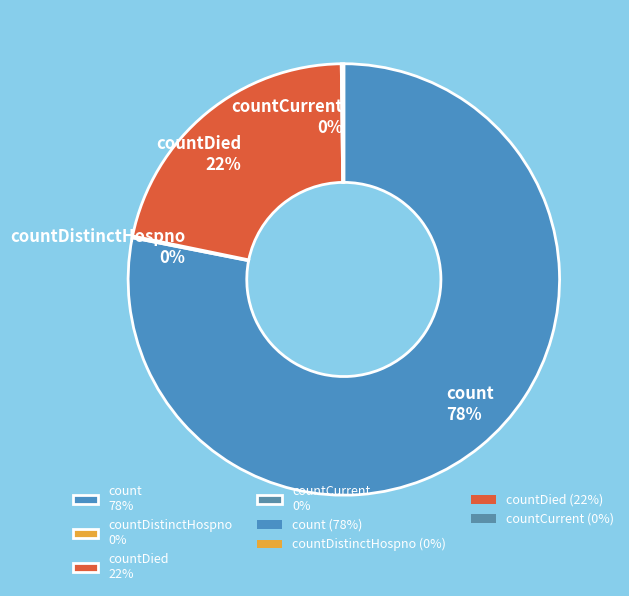

Is there any slice that represents more than half of the pie?

Yes